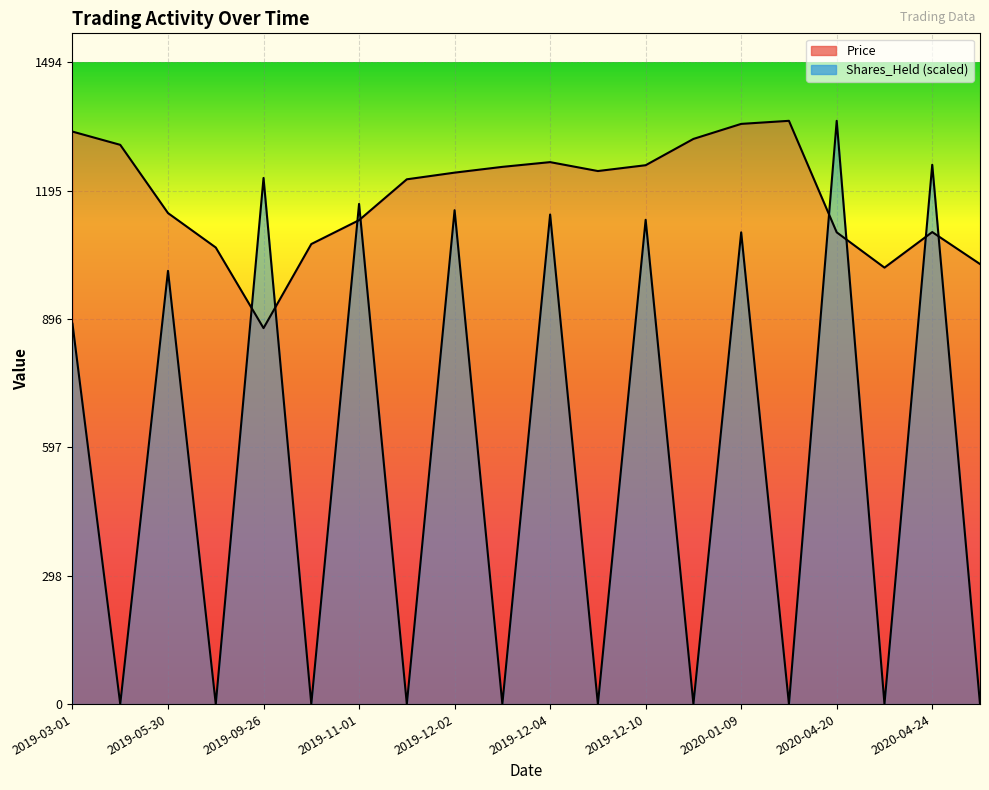

What is the label of the 9th point from the right?

2019-12-06